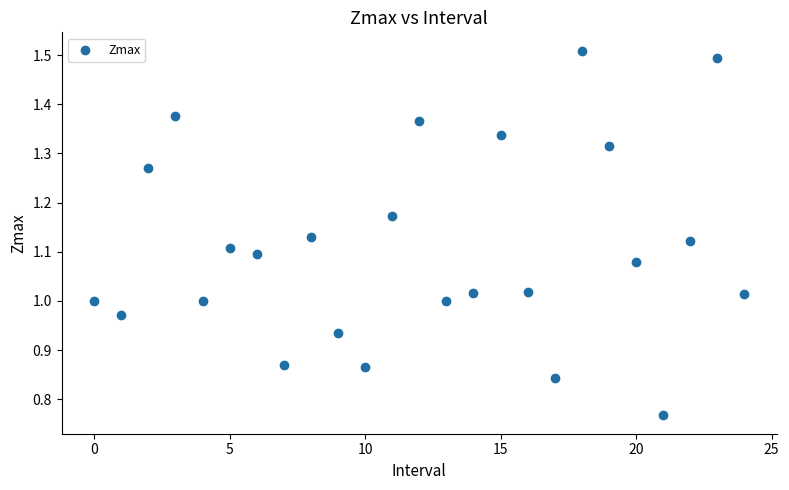

What is the range of Y values (max minus min)?

0.7